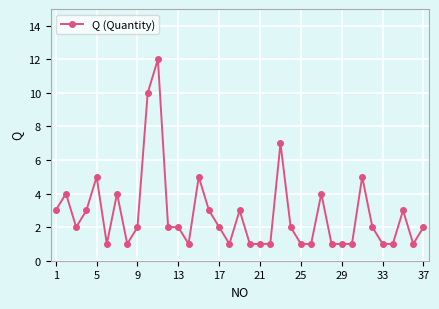

Reading left to right, extract all data points from this chart.

3	4	2	3	5	1	4	1	2	10	12	2	2	1	5	3	2	1	3	1	1	1	7	2	1	1	4	1	1	1	5	2	1	1	3	1	2